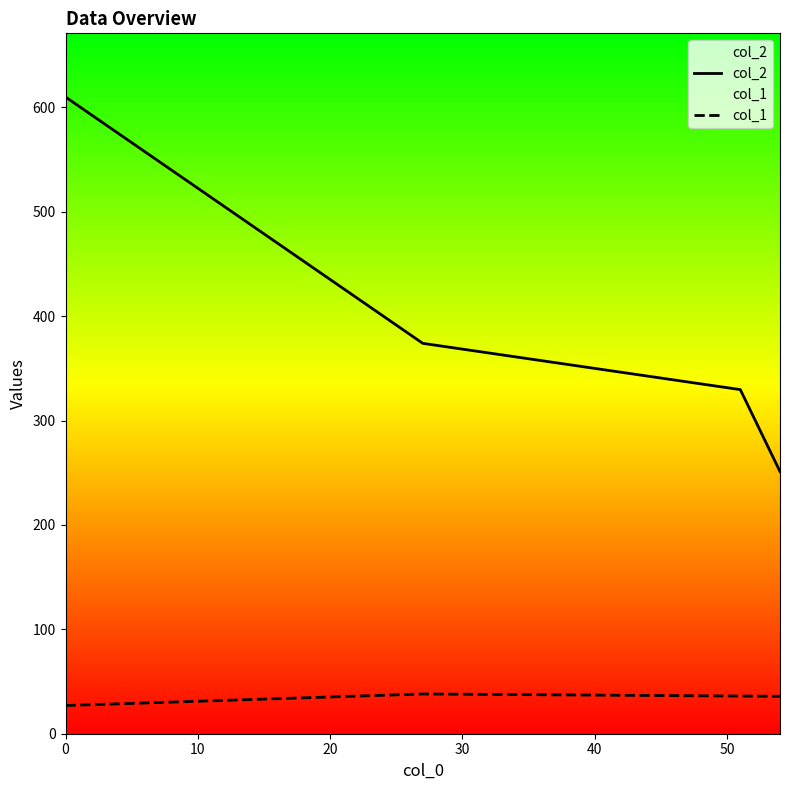

Which series has the largest total across all categories?

col_2